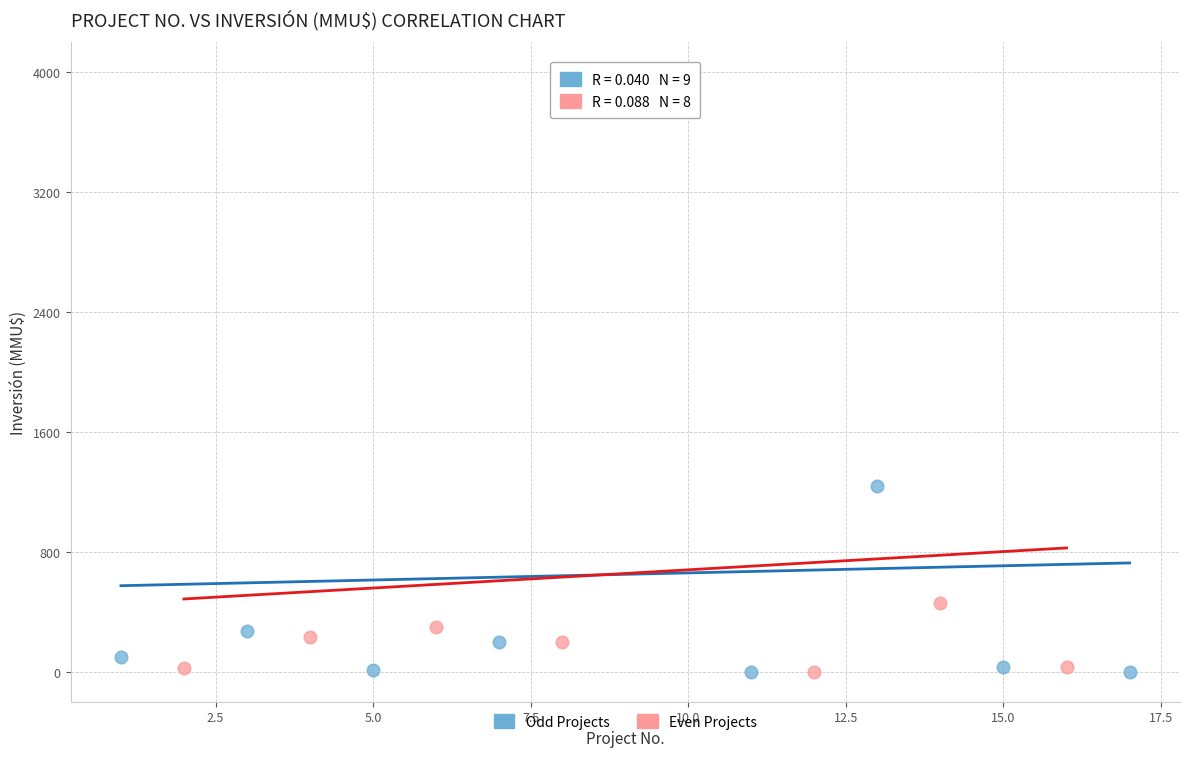

Which series has the largest Y range (max minus min)?

Odd Projects